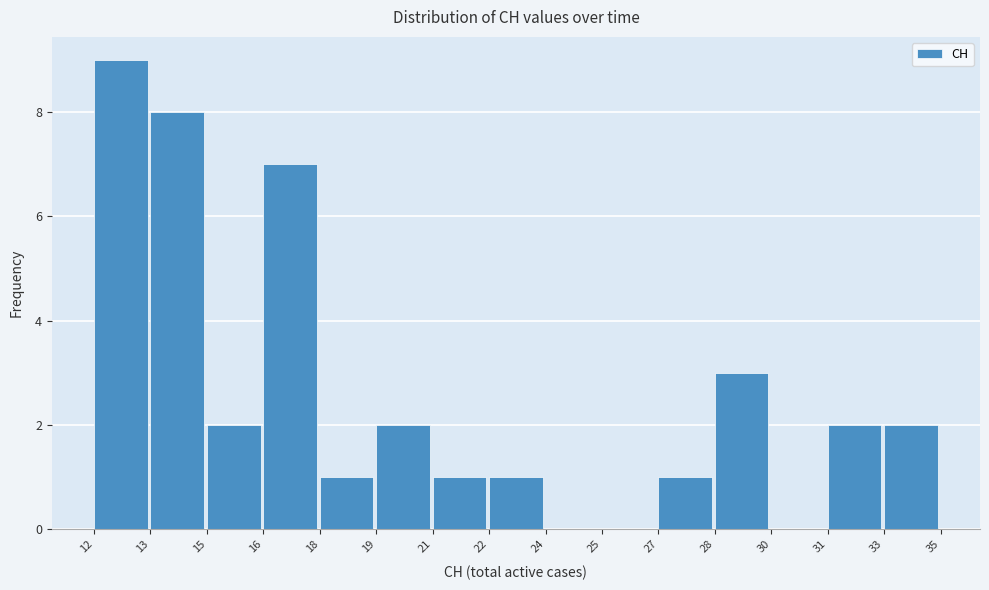

Reading left to right, what are all the values shown in this chart?

12=9	13=8	15=2	16=7	18=1	19=2	21=1	22=1	24=0	25=0	27=1	28=3	30=0	31=2	33=2